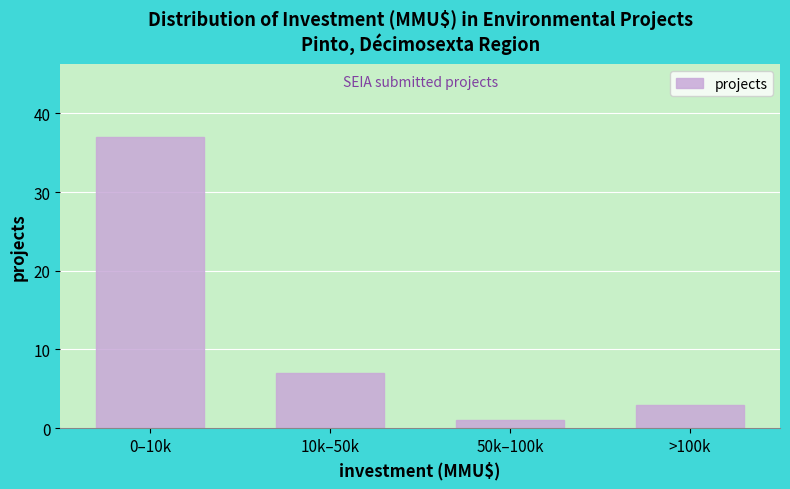

Reading left to right, list all the values displayed in this chart.

37	7	1	3